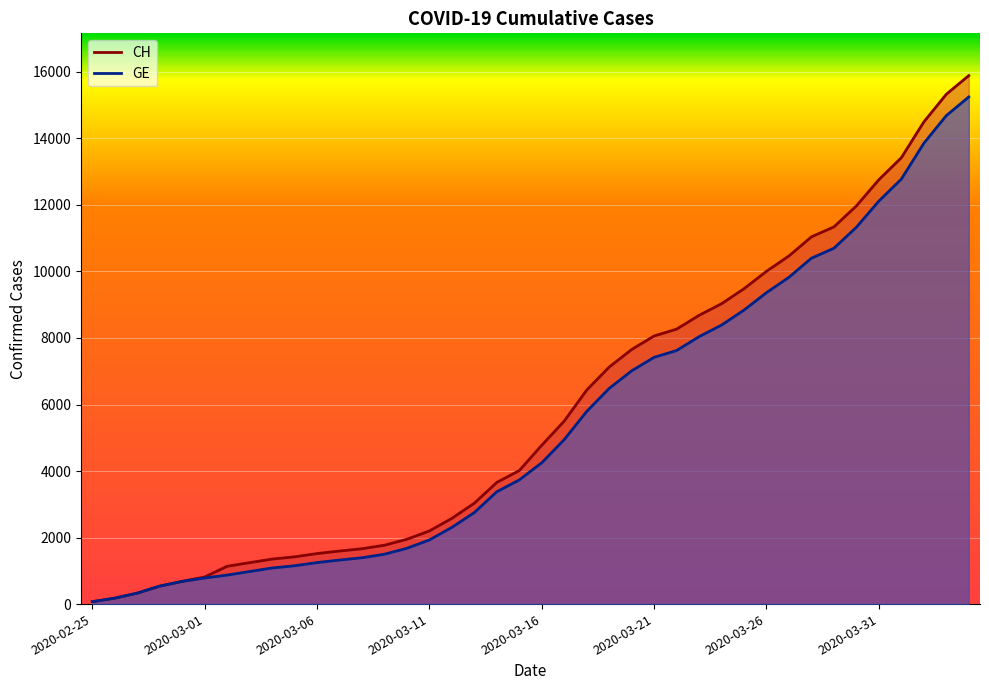

True or false: GE and CH cross at least once.

False